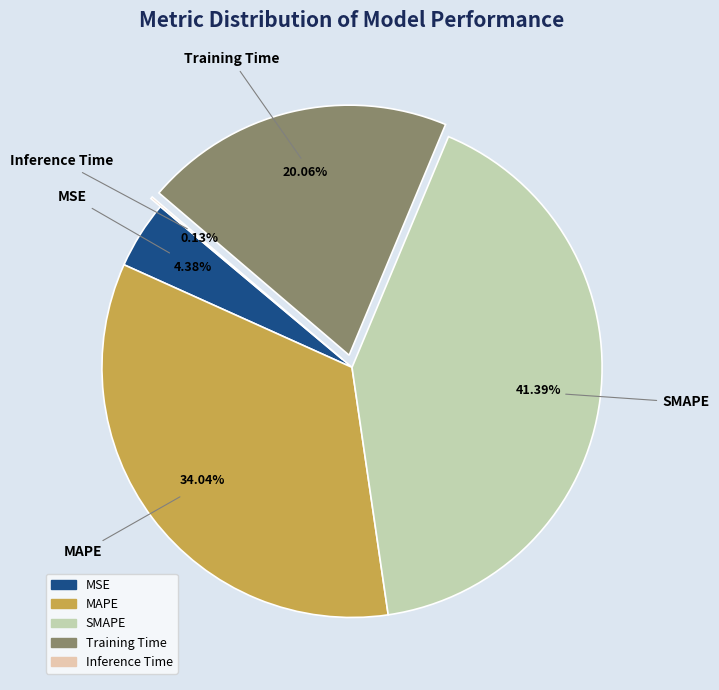

Is MSE the majority of the pie?

No